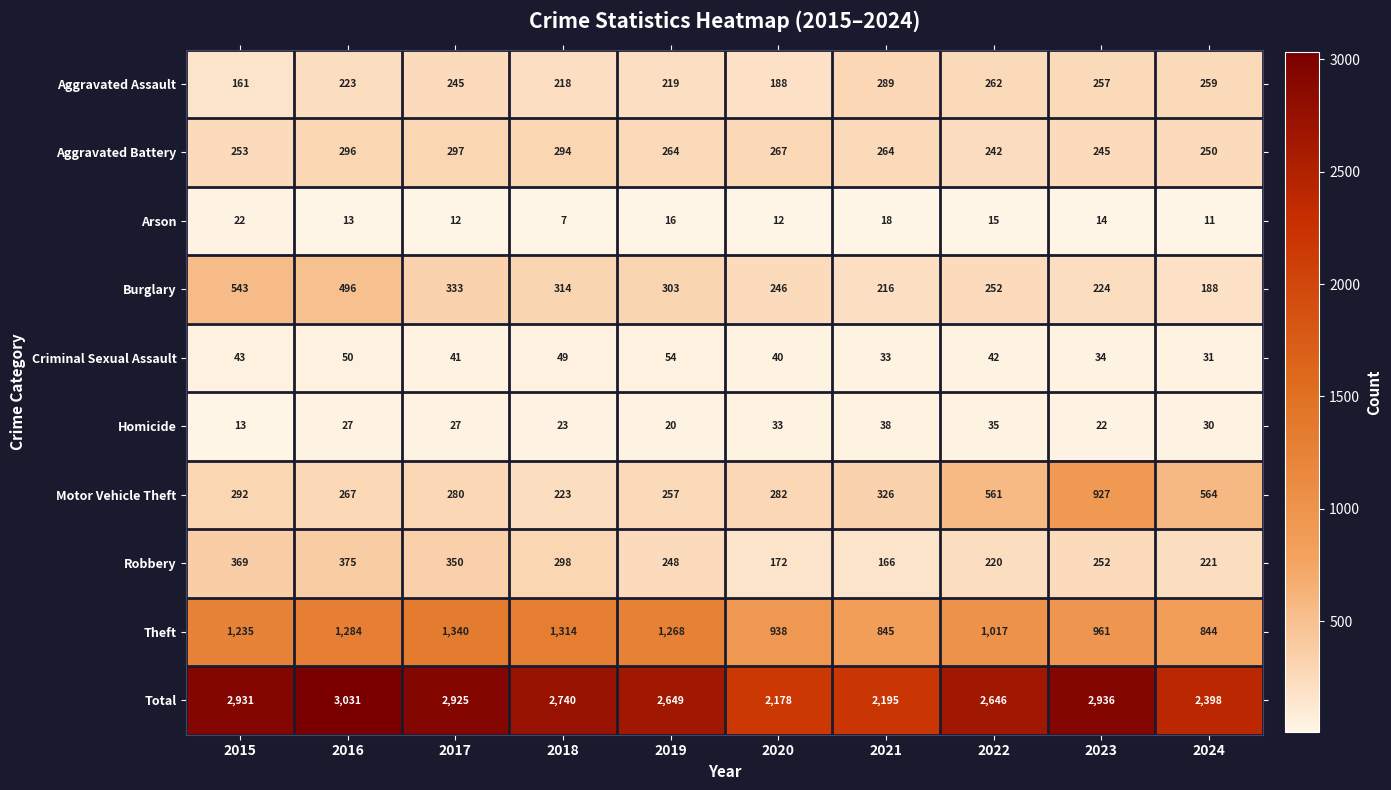

The value of Total at 2017 is 1289. True or false?

False